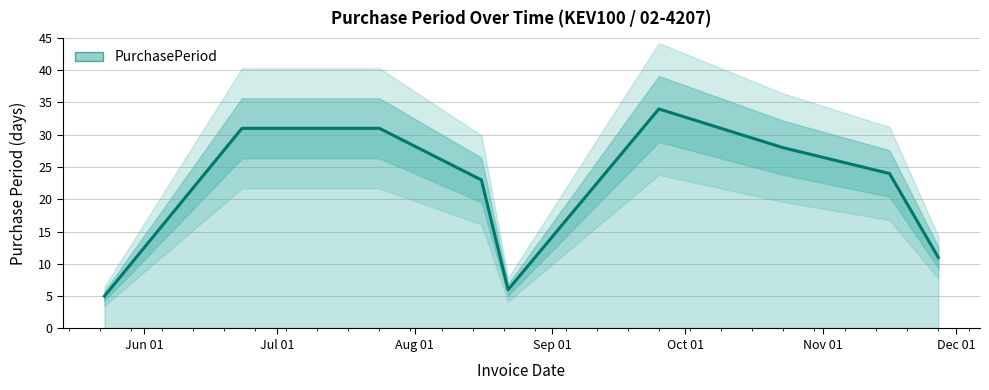

True or false: there are more than 0 points higher than both neighbors.

True